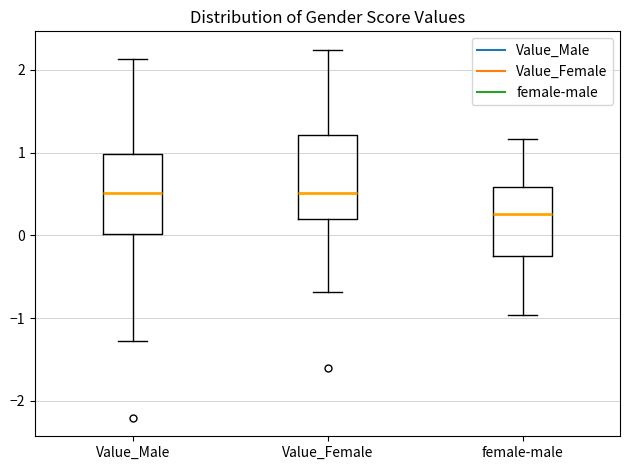

Which box's median line is the lowest?

female-male